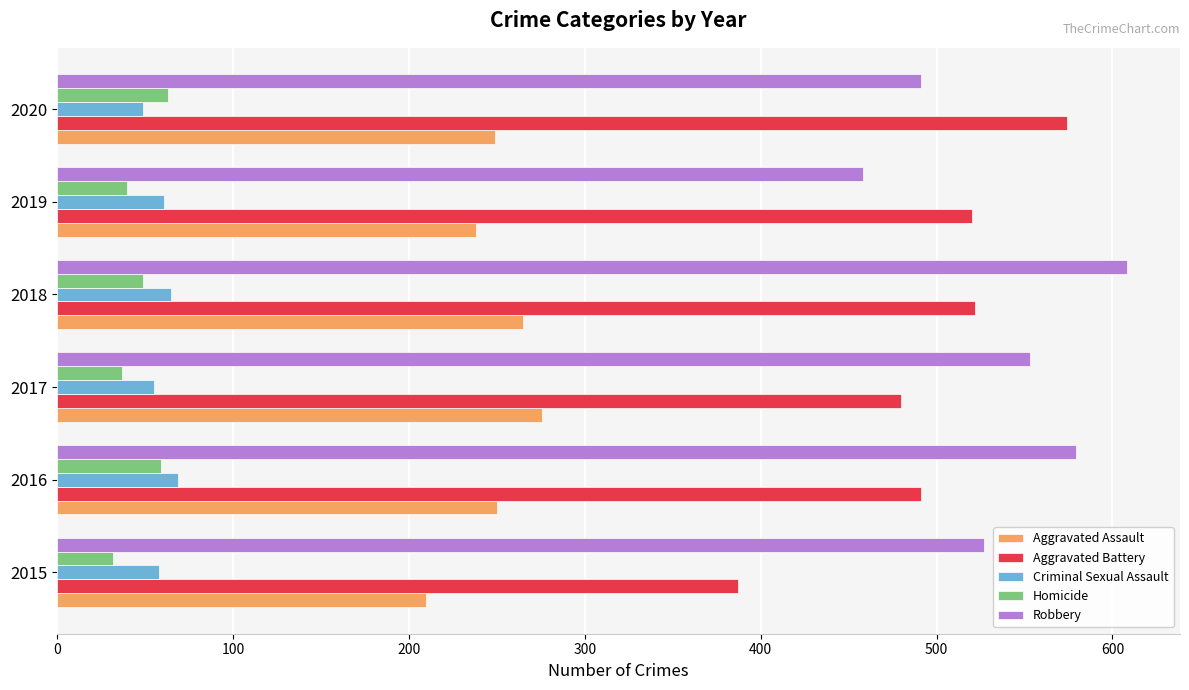

How many Robbery values are between 491 and 579?

4